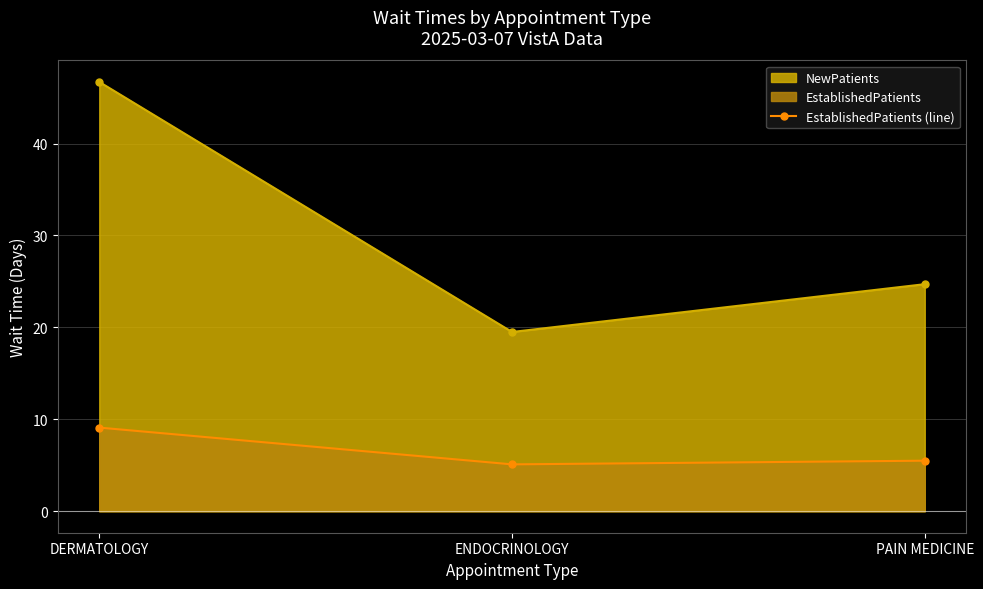

Is it true that the value at PAIN MEDICINE is 5.5?

True